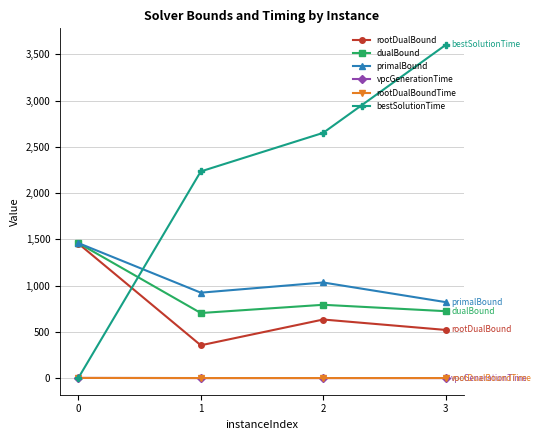

What is the sum of all vpcGenerationTime values?

1.5